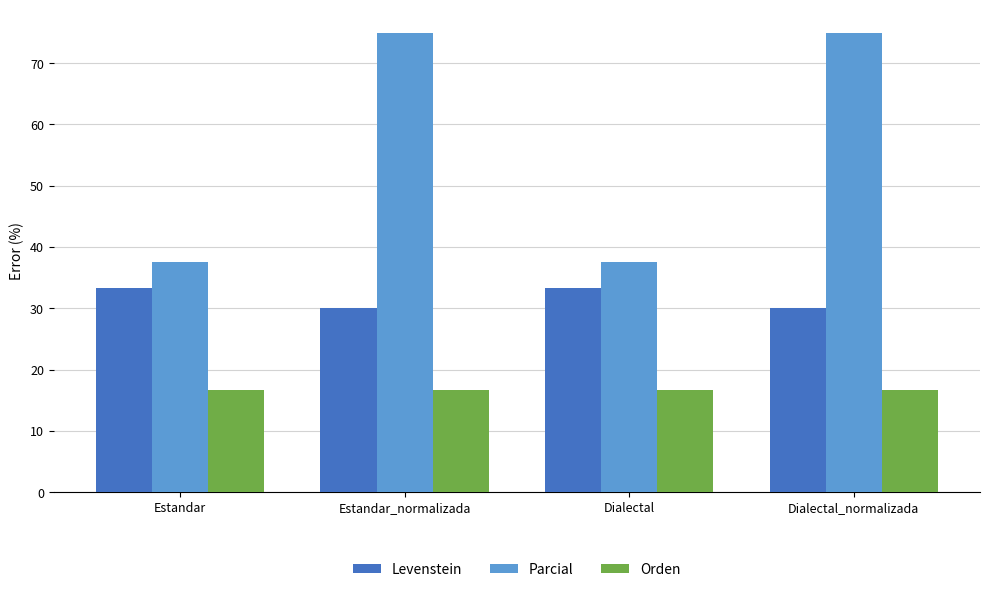

Does the chart contain stacked bars?

No